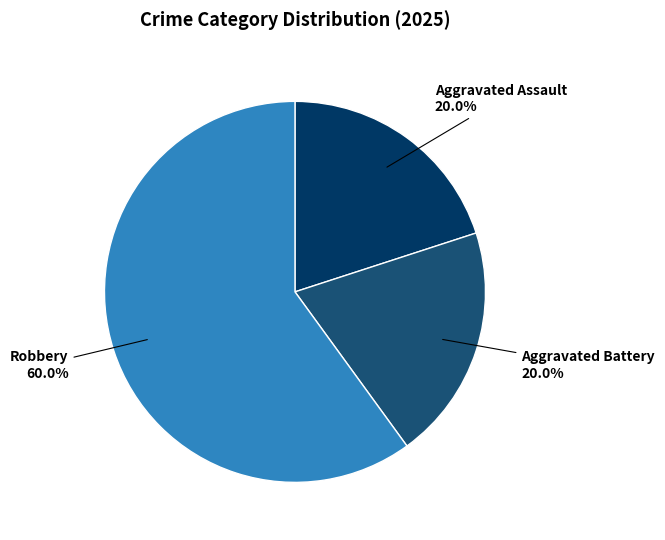

Does any single category account for the majority?

Yes